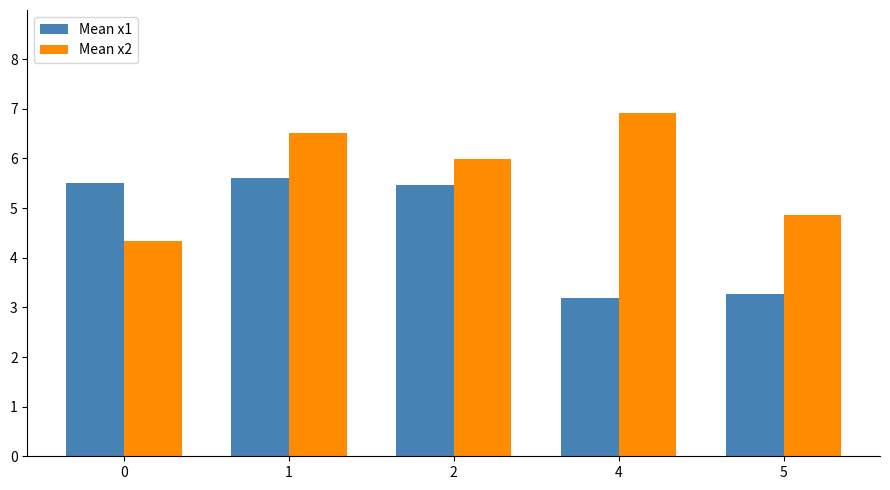

Between 0 and 5, which series saw the biggest shift?

Mean x1